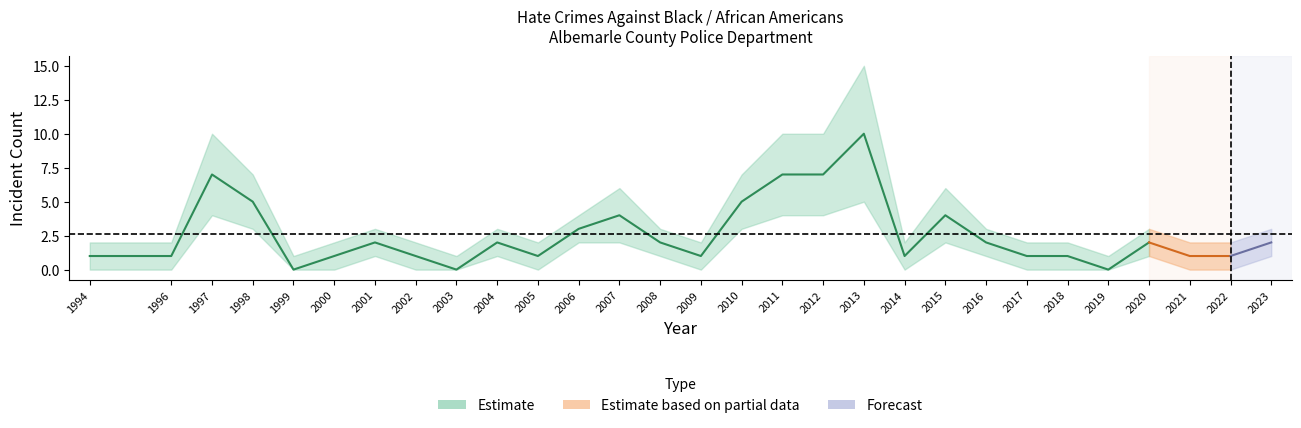

Which label corresponds to the smallest value in the chart?

1999